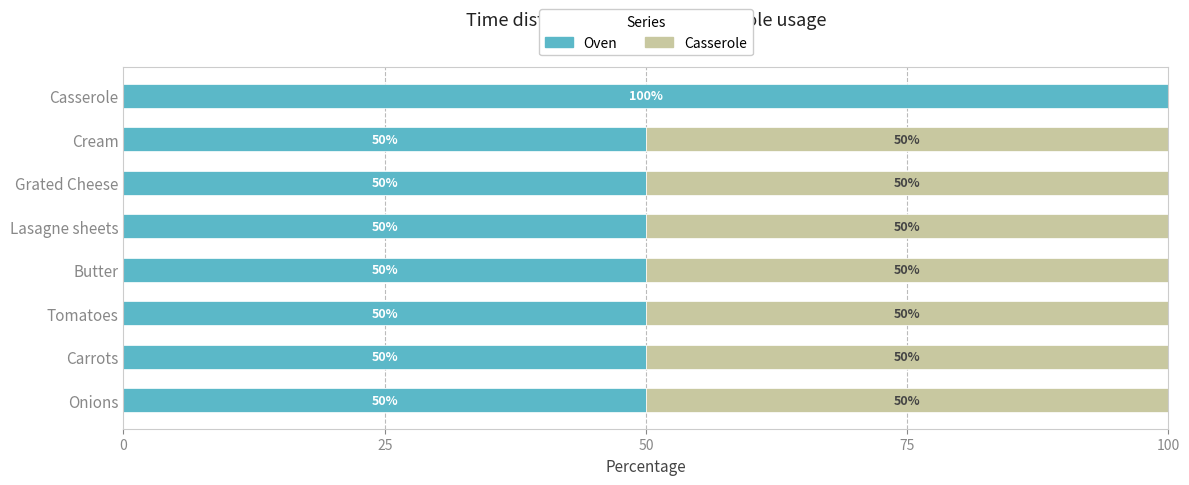

What is the total value across all series at Grated Cheese?

100.0